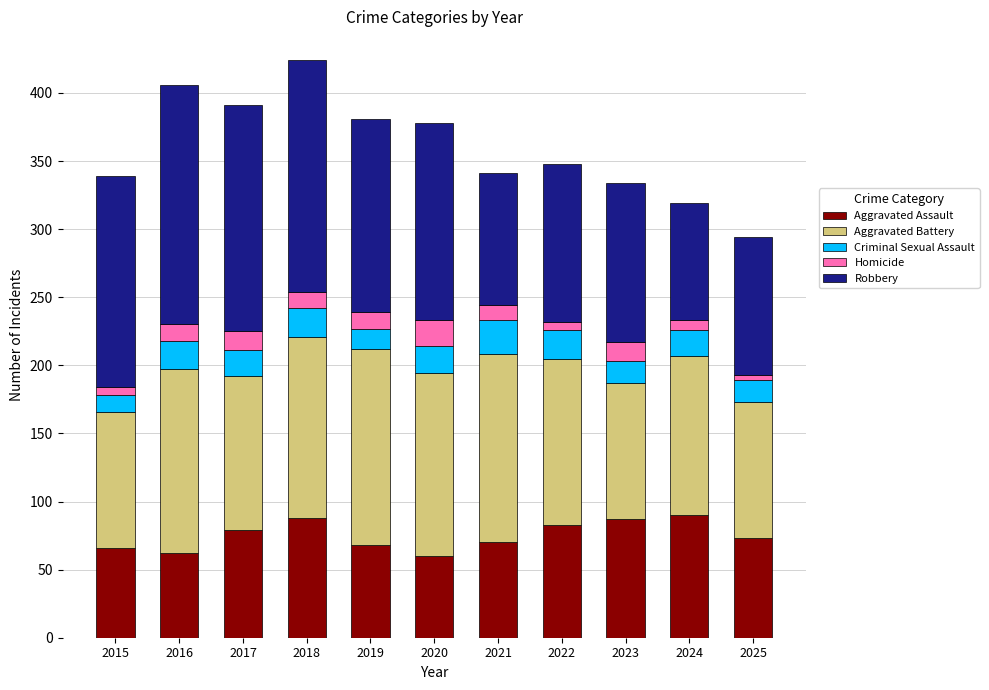

What is the total value across all series at 2019?

381